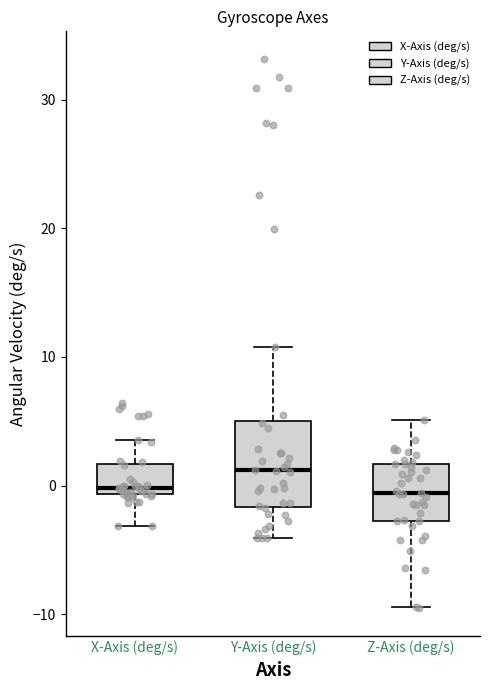

Reading left to right, transcribe this box plot: for each box, give where its median line is, the range the box spans, and where its two whiskers end, as read against the y-axis. The values are not printed on the chart, so give them approximately, as read against the axis.

X-Axis (deg/s): median 0, box -1 to 2, whiskers -3 to 4
Y-Axis (deg/s): median 1, box -2 to 5, whiskers -4 to 11
Z-Axis (deg/s): median -1, box -3 to 2, whiskers -9 to 5